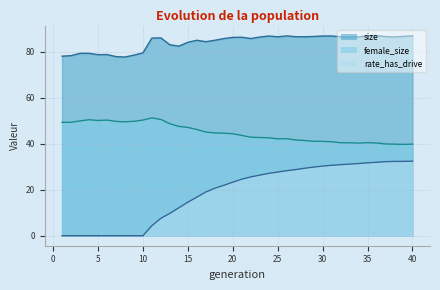

What is the average value of the female_size series?

44.8